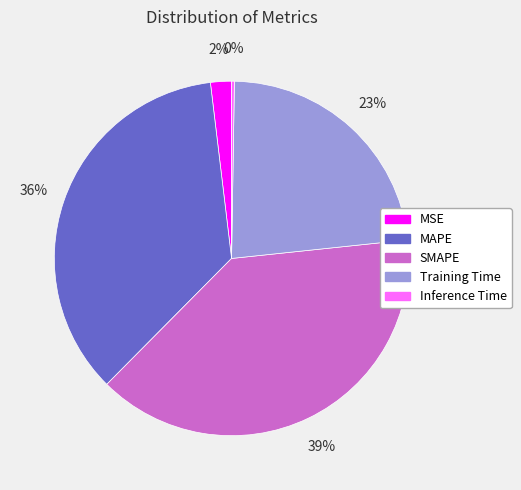

Does Training Time account for over 50% of the chart?

No